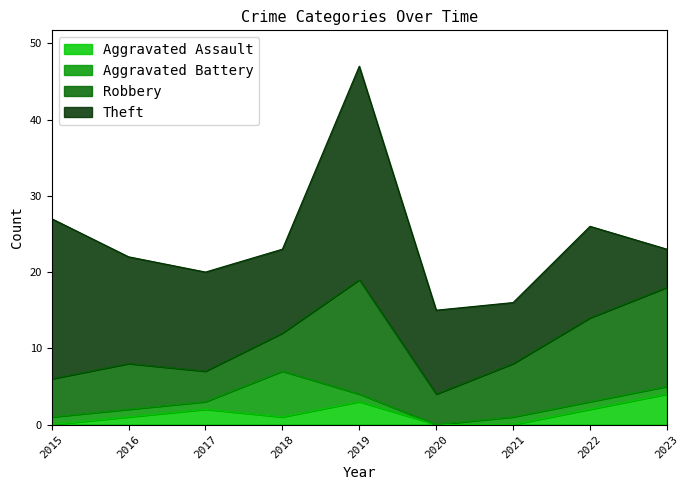

The Robbery series shows 7 at 2021. True or false?

True